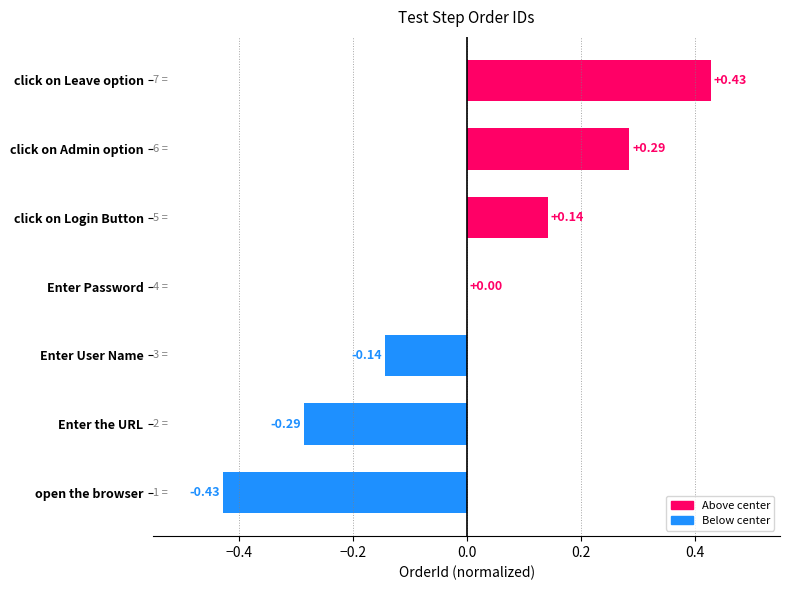

Between Enter the URL and click on Login Button, which is larger?

click on Login Button